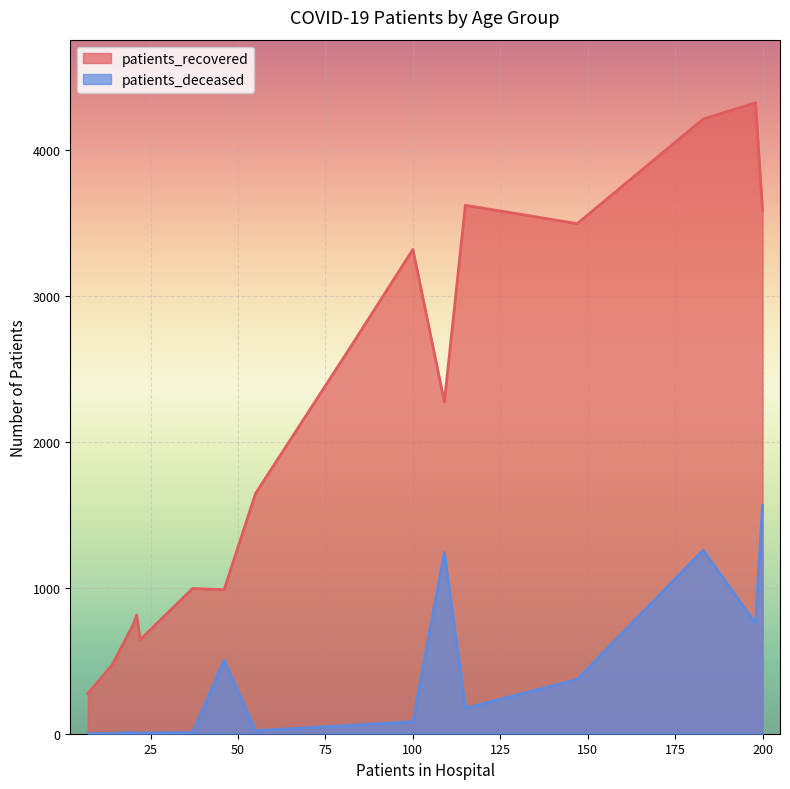

Does the chart display data point markers on the line(s)?

No